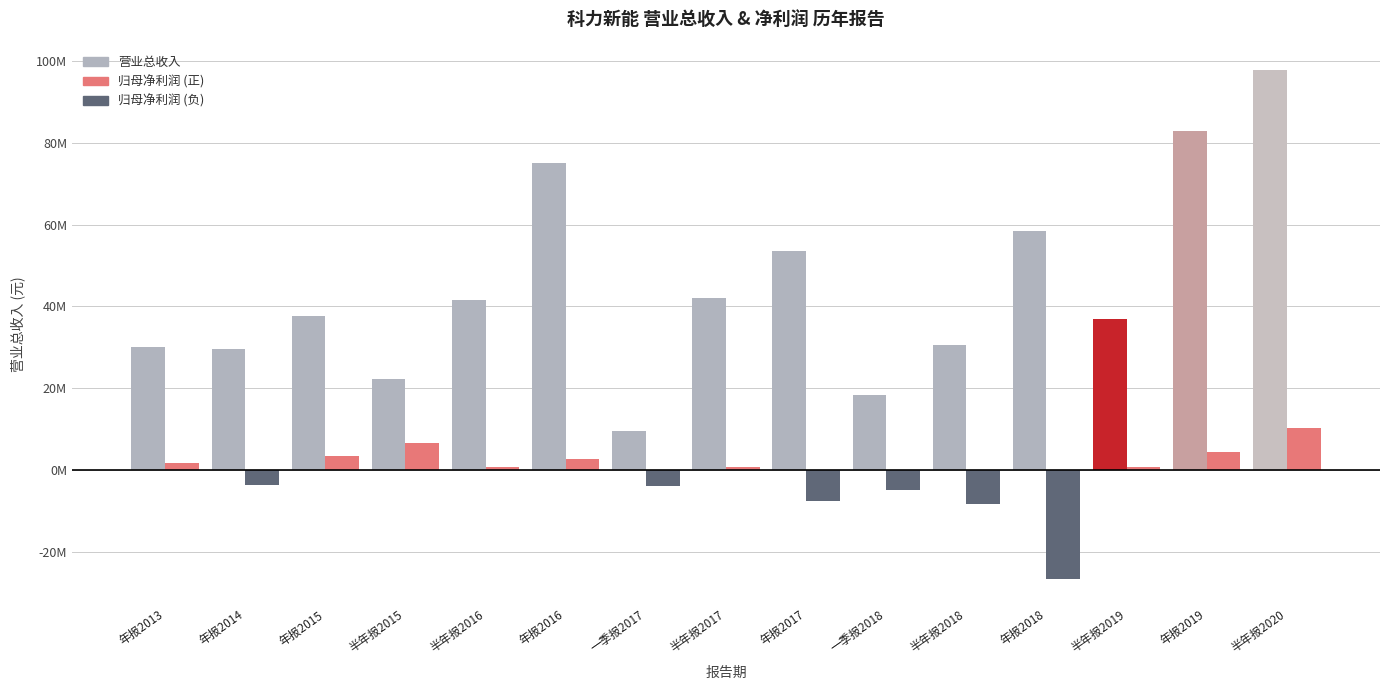

What is the difference between the maximum and second lowest values in the parent_netprofit series?

18509926.9